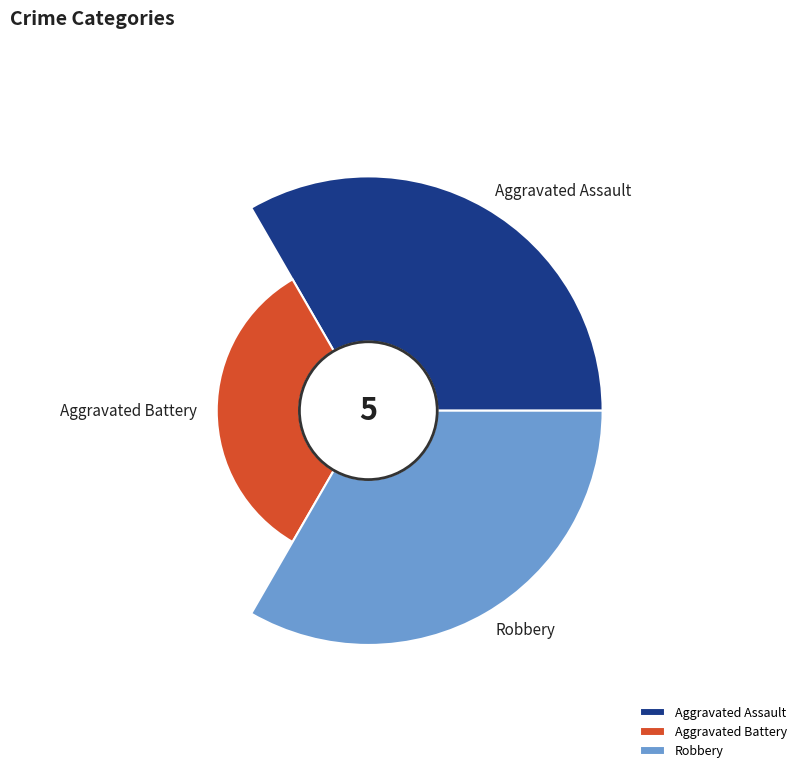

True or false: Aggravated Assault accounts for 40% of the total.

True